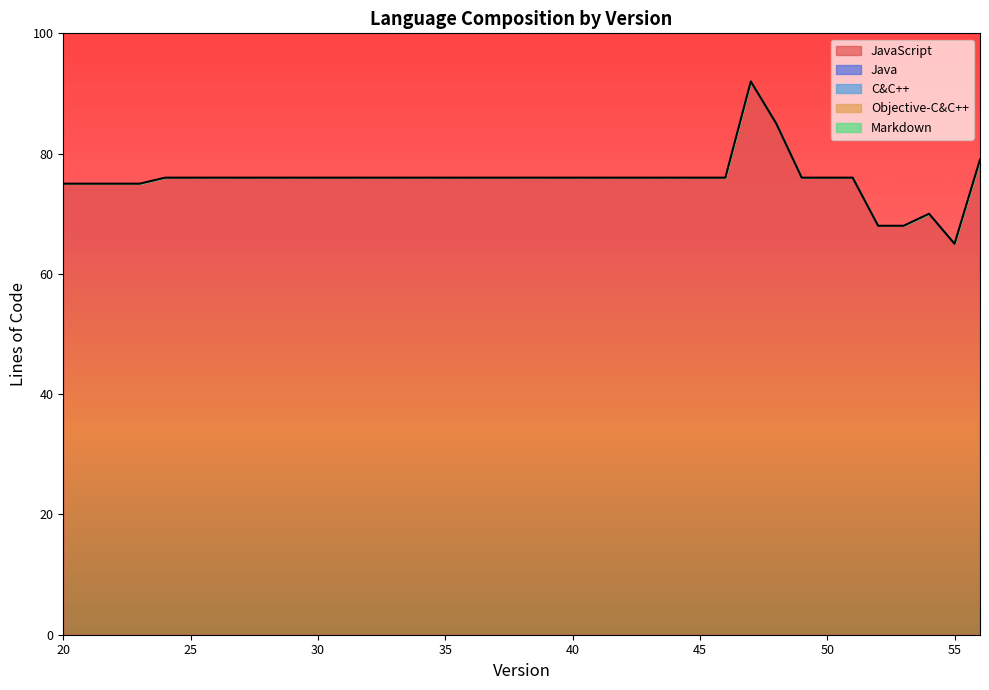

True or false: JavaScript and Objective-C&C++ intersect in this chart.

False